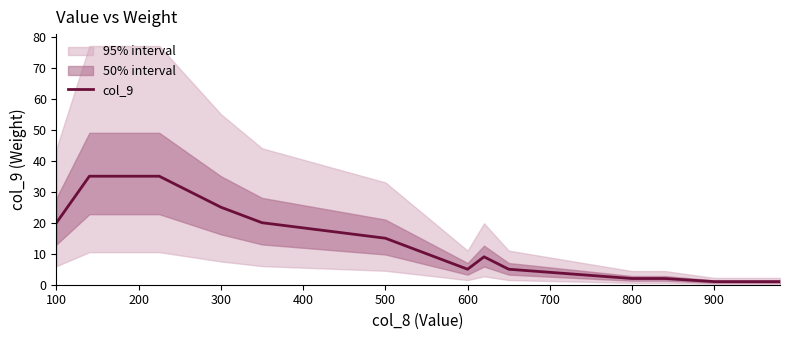

Is it true that col_9 equals 21 at 500?

False